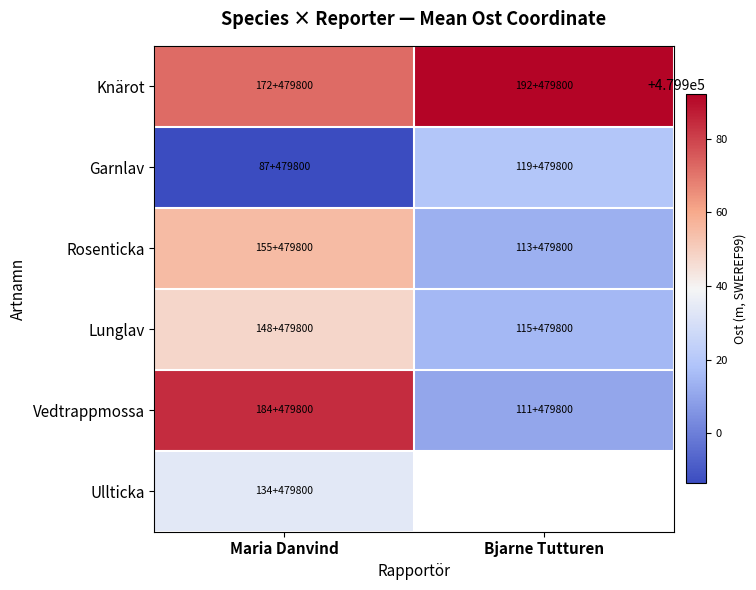

Which category has the lowest value across all series?

Maria Danvind